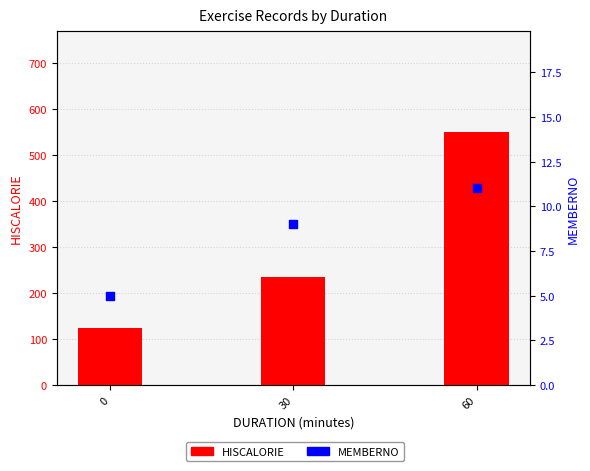

Which series reaches the minimum Y coordinate?

MEMBERNO